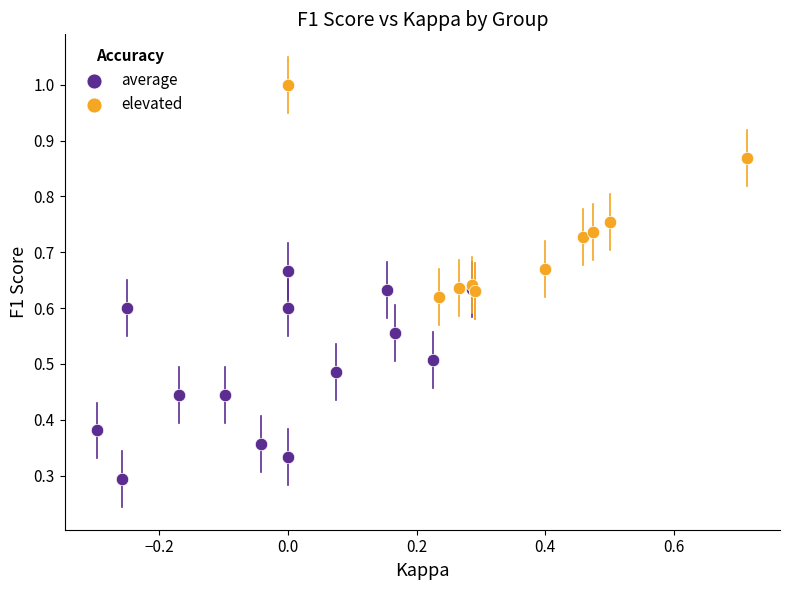

Which series contains the lowest Y value?

average